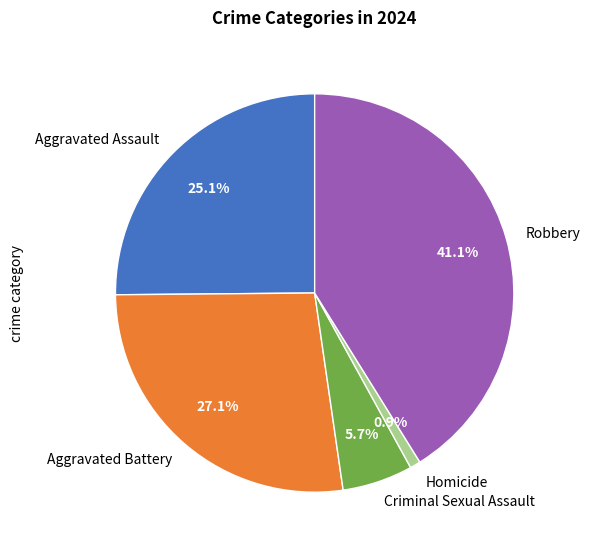

Does Criminal Sexual Assault account for over 50% of the chart?

No